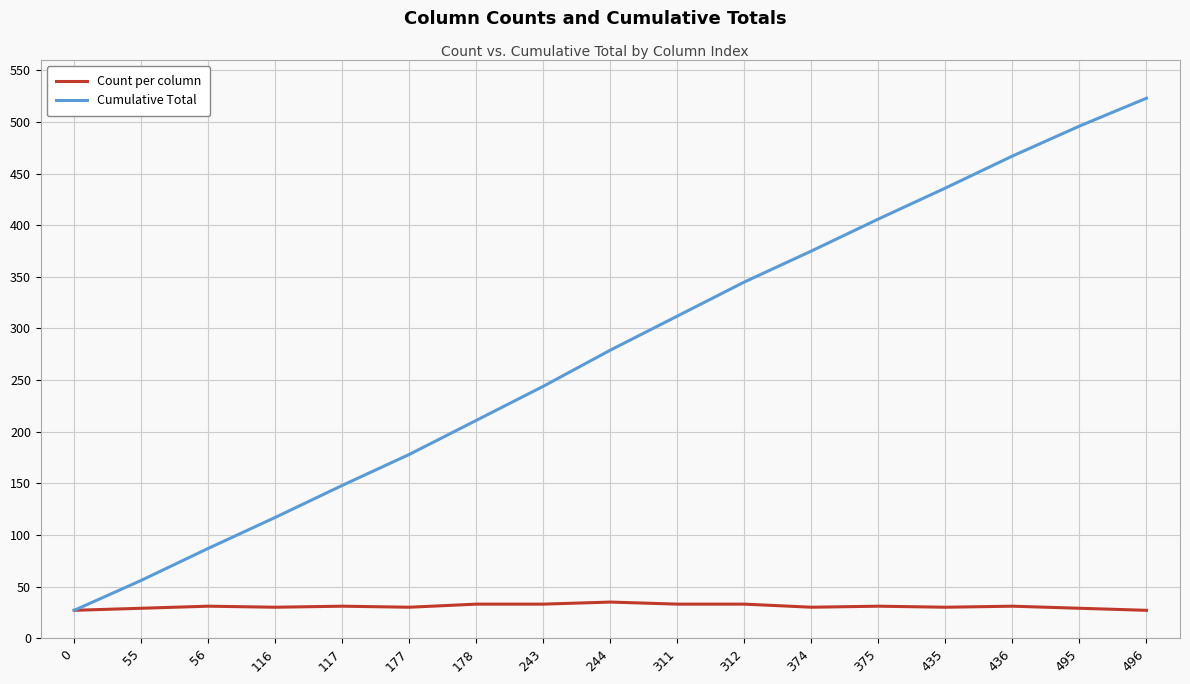

What are all the series names shown in the legend?

Count per column, Cumulative Total